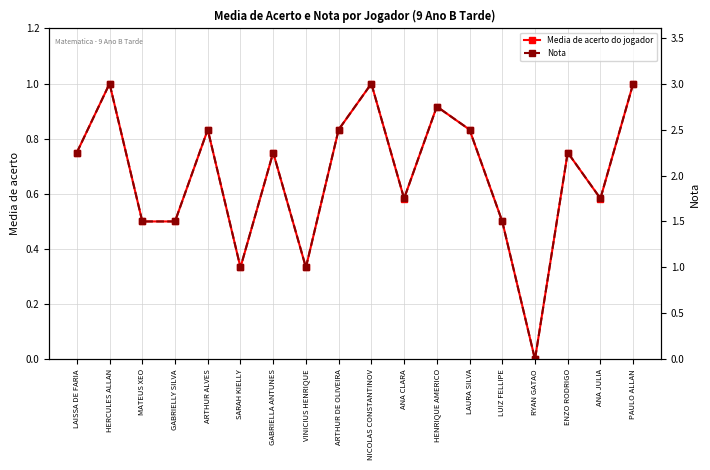

Where is Media de acerto do jogador nearest to the value 0?

RYAN GATAO